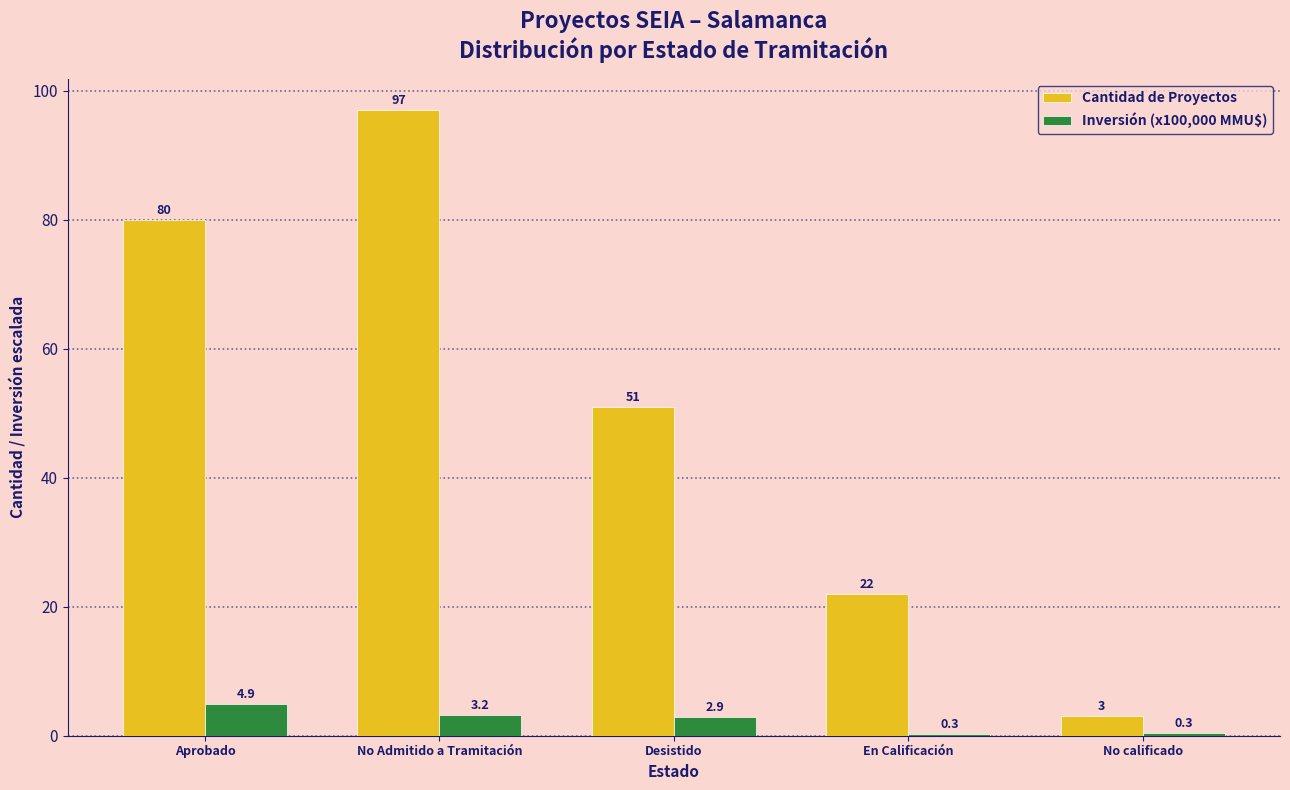

What is the sum of all Cantidad de Proyectos values?

253.0